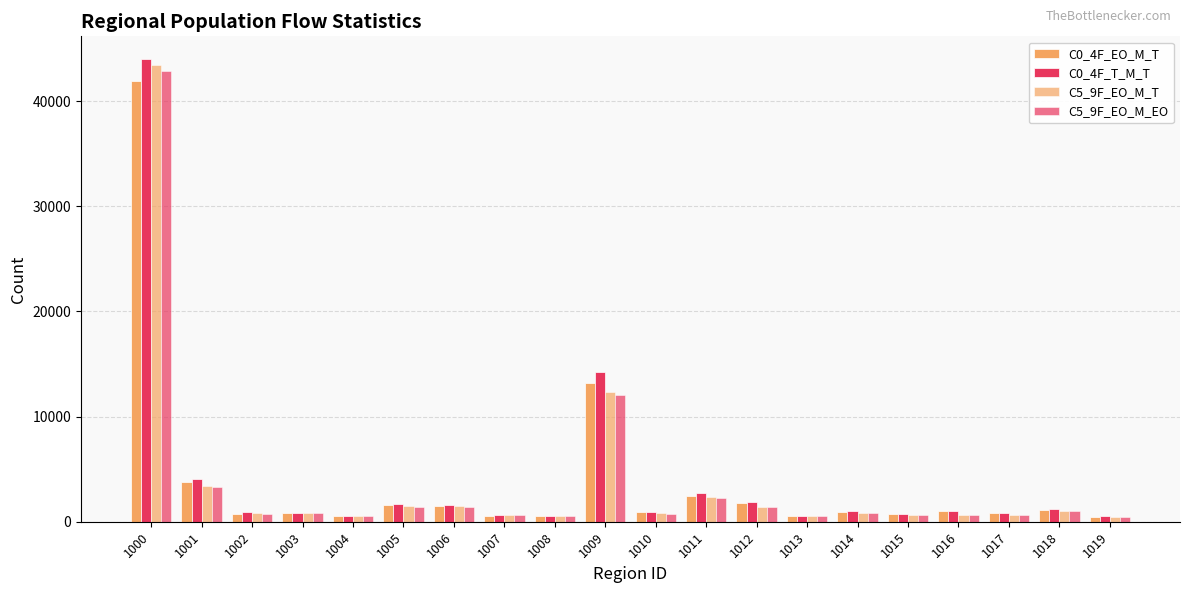

How many bars are there in total?

80